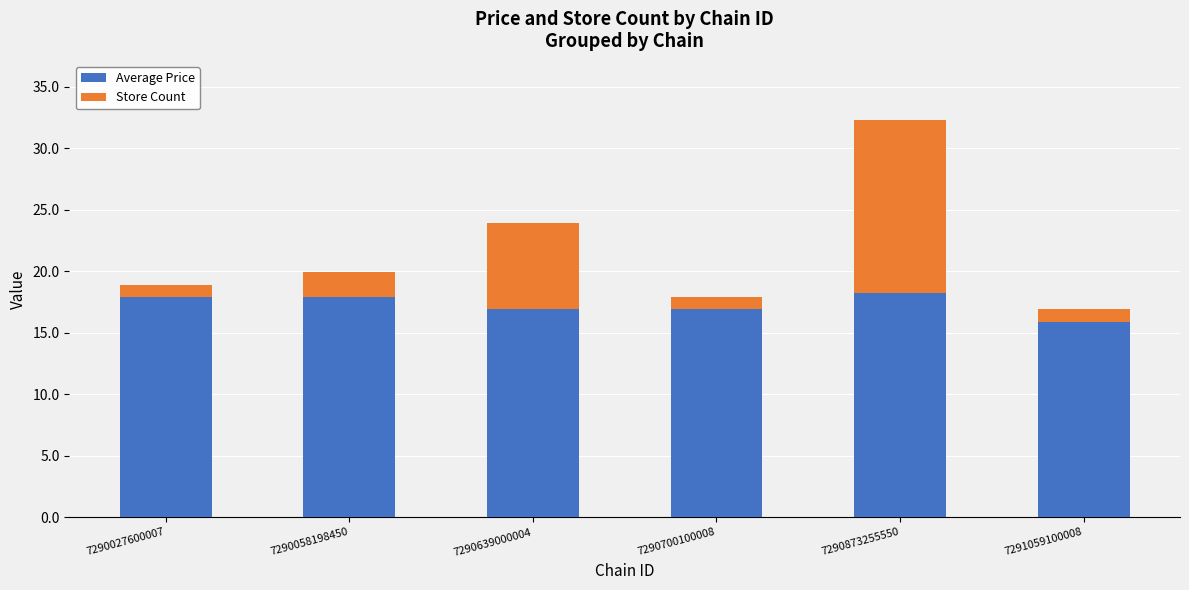

Which category has the lowest value in the Average Price series?

7291059100008